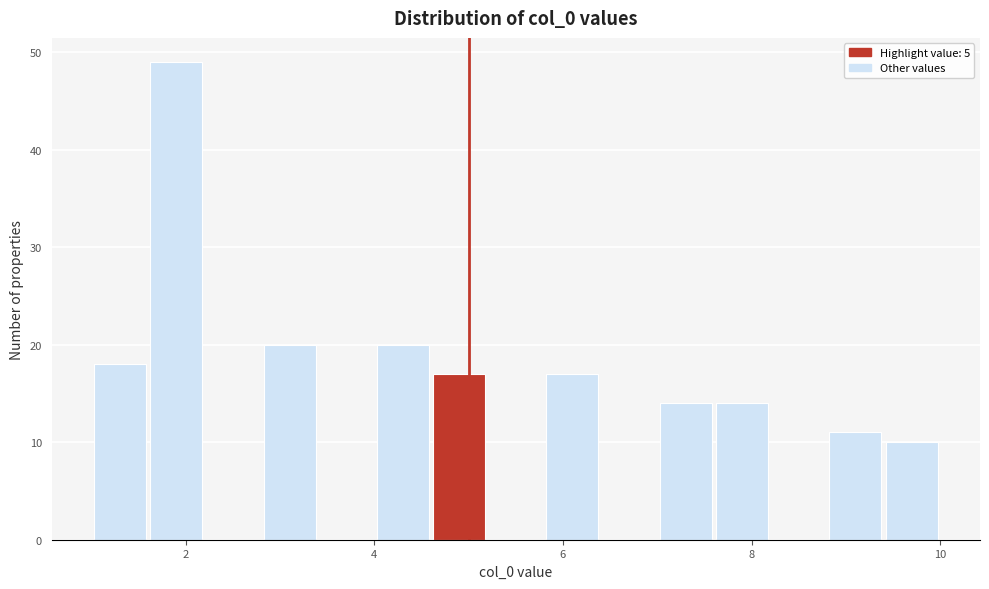

Around what value on the x-axis is the tallest bar? Give the approximate position of its centre, as read against the axis.

2.0